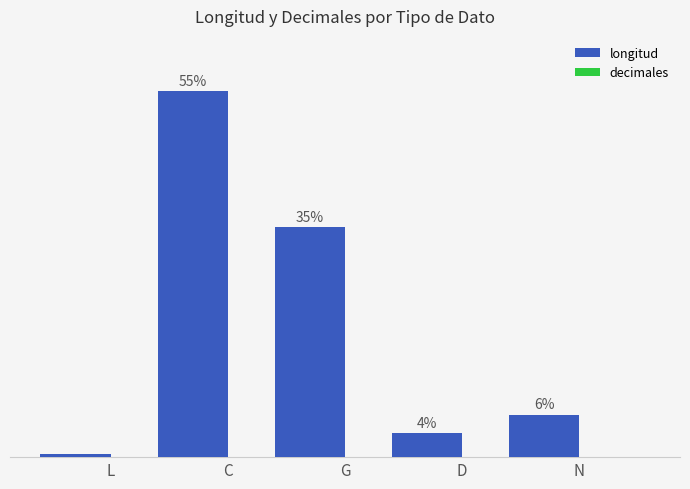

Reading left to right, extract all data points from this chart.

longitud: 0.5	55.0	34.5	3.6	6.4
decimales: 0.0	0.0	0.0	0.0	0.0